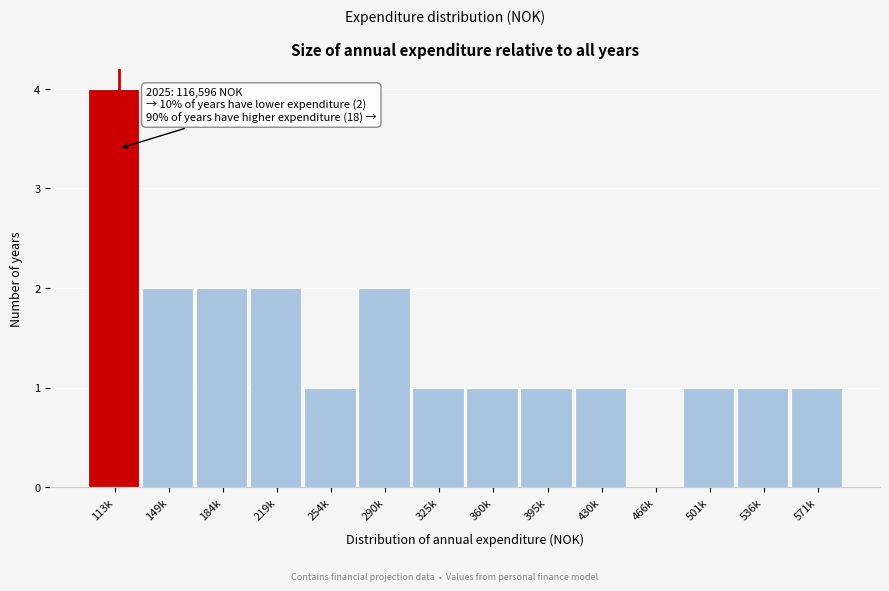

Reading left to right, list all the values displayed in this chart.

113k=4	149k=2	184k=2	219k=2	254k=1	290k=2	325k=1	360k=1	395k=1	430k=1	466k=0	501k=1	536k=1	571k=1